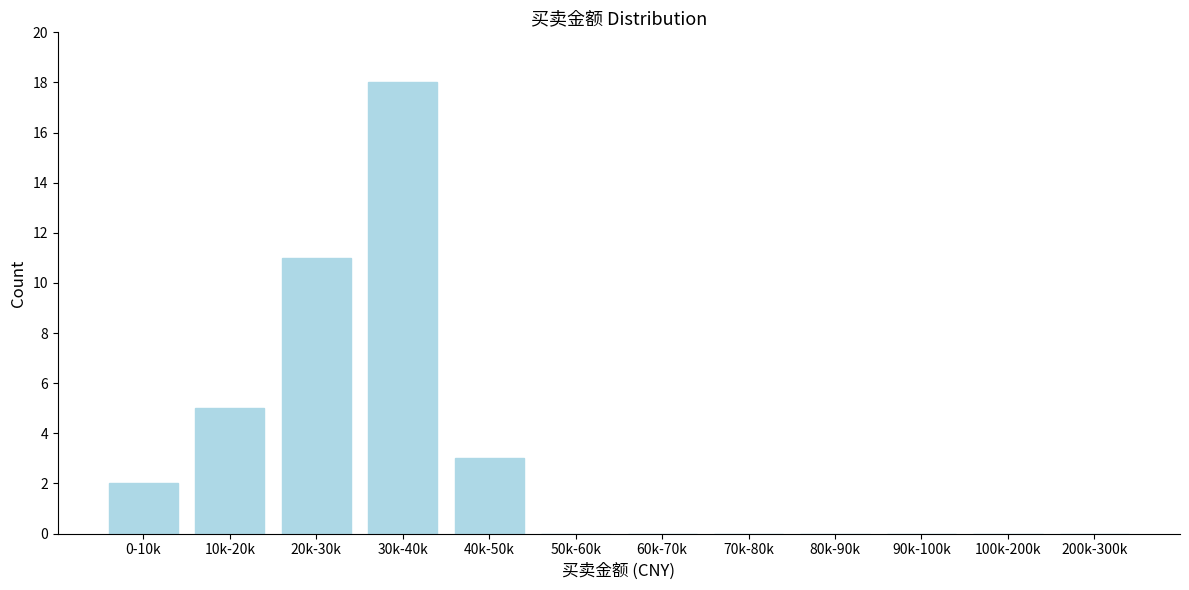

Reading right to left, list all the values displayed in this chart.

200k-300k=0	100k-200k=0	90k-100k=0	80k-90k=0	70k-80k=0	60k-70k=0	50k-60k=0	40k-50k=3	30k-40k=18	20k-30k=11	10k-20k=5	0-10k=2